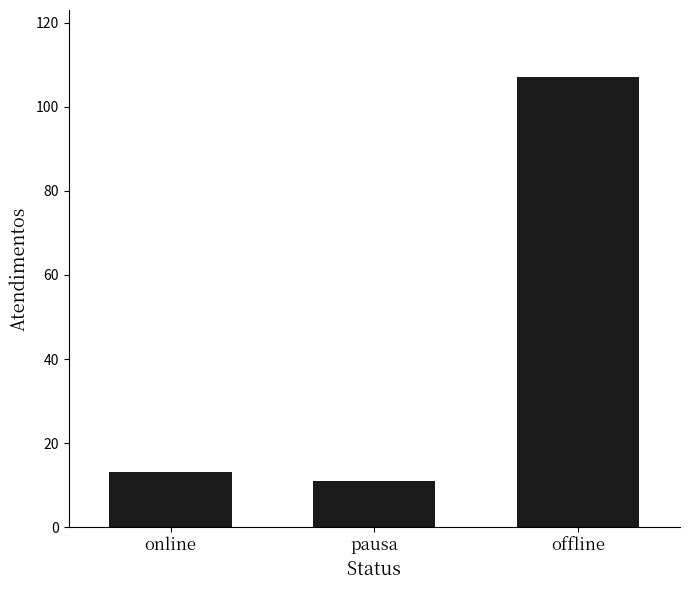

What is the label of the 3rd bar from the left?

offline